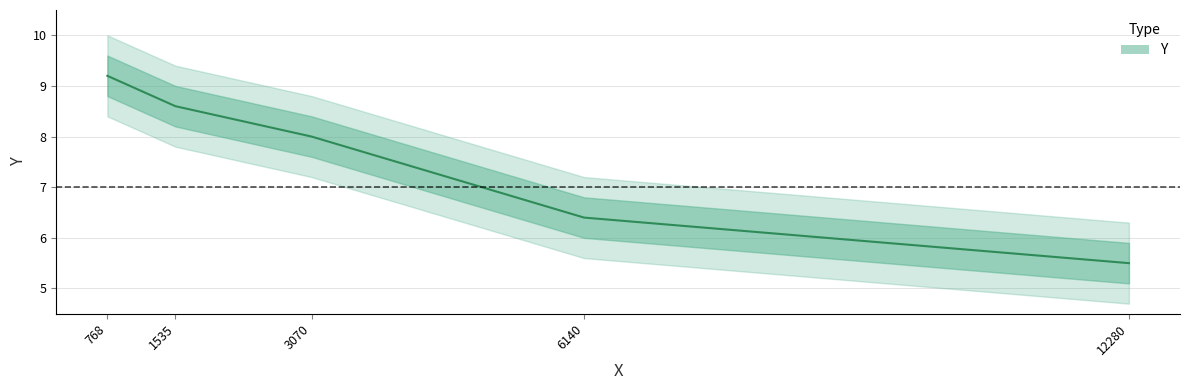

How many values are below 8?

2